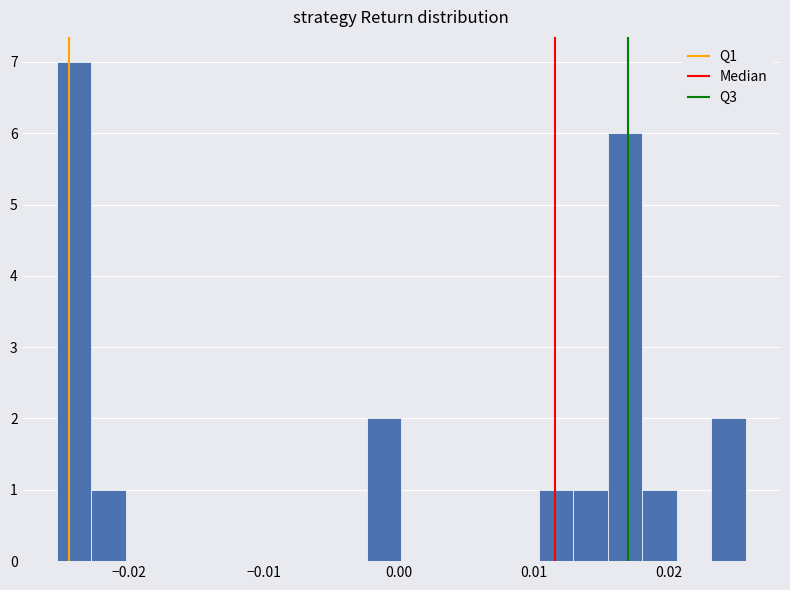

Around what value on the x-axis is the tallest bar? Give the approximate position of its centre, as read against the axis.

-0.024